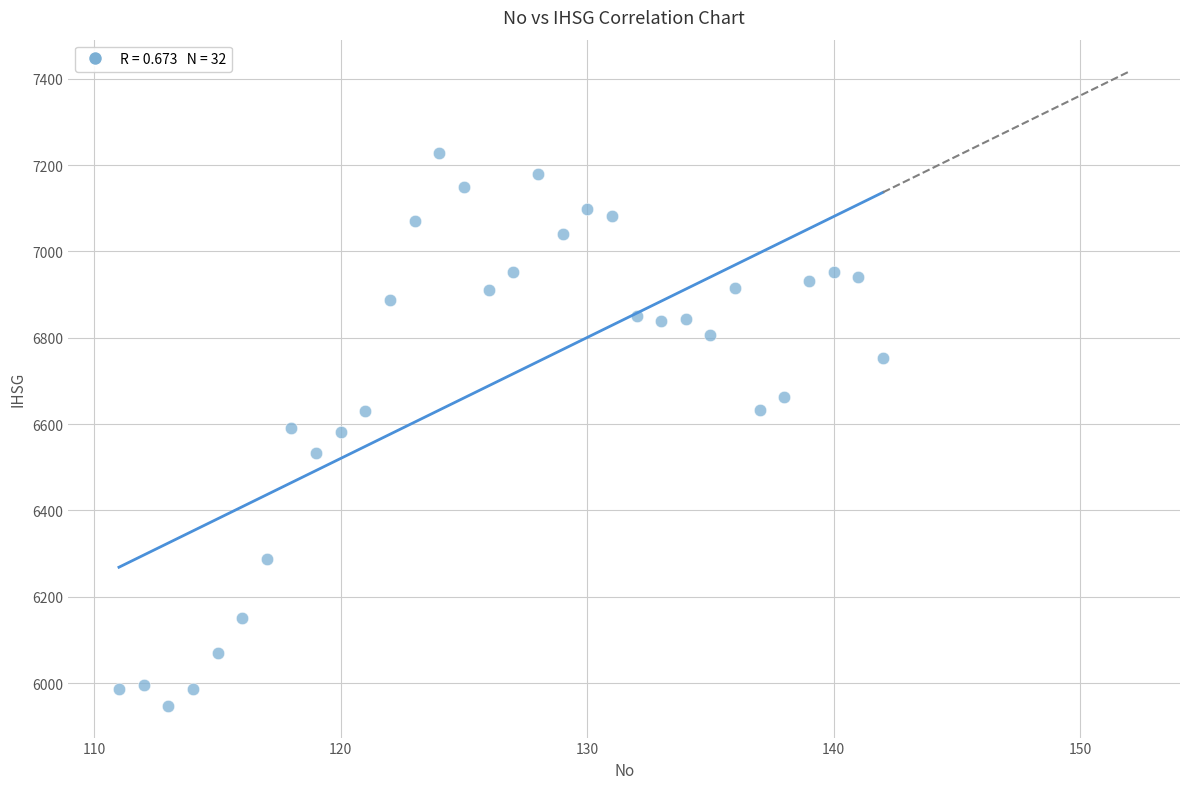

What is the range of X values (max minus min)?

31.0